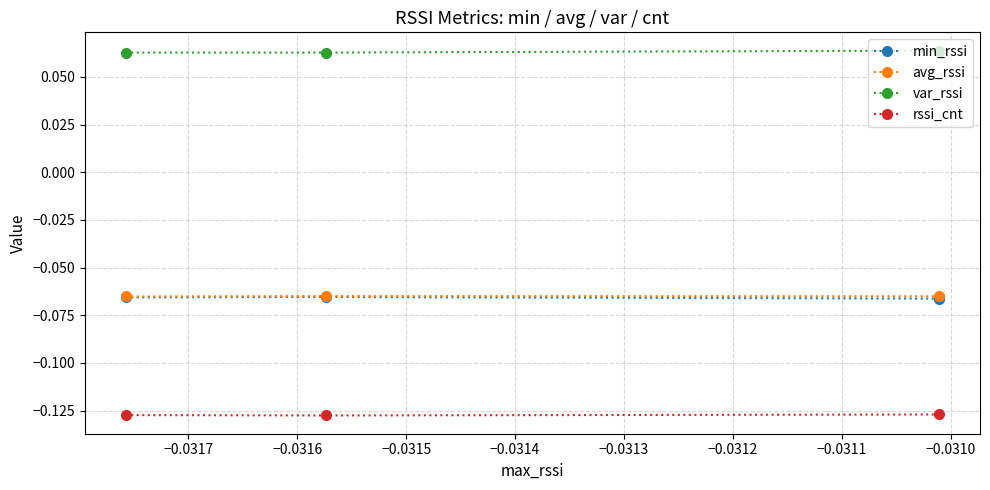

At how many categories does at least one series exceed 0?

3